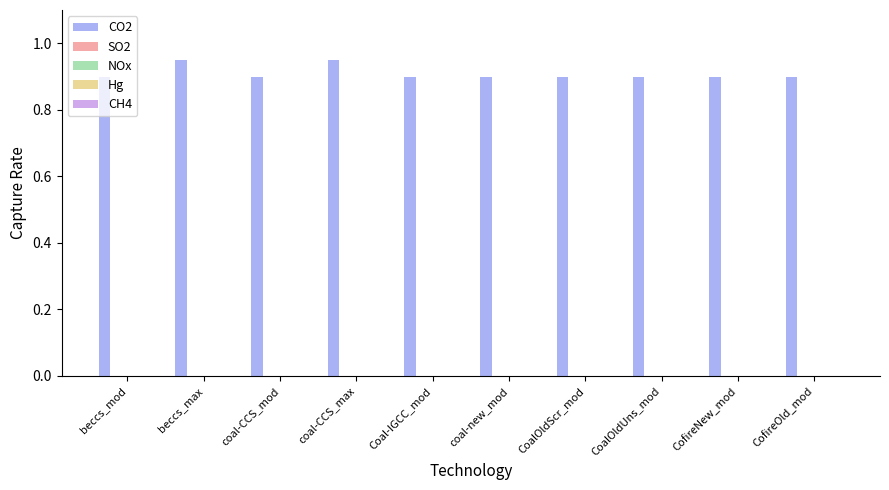

What is the sum of all values?

9.1